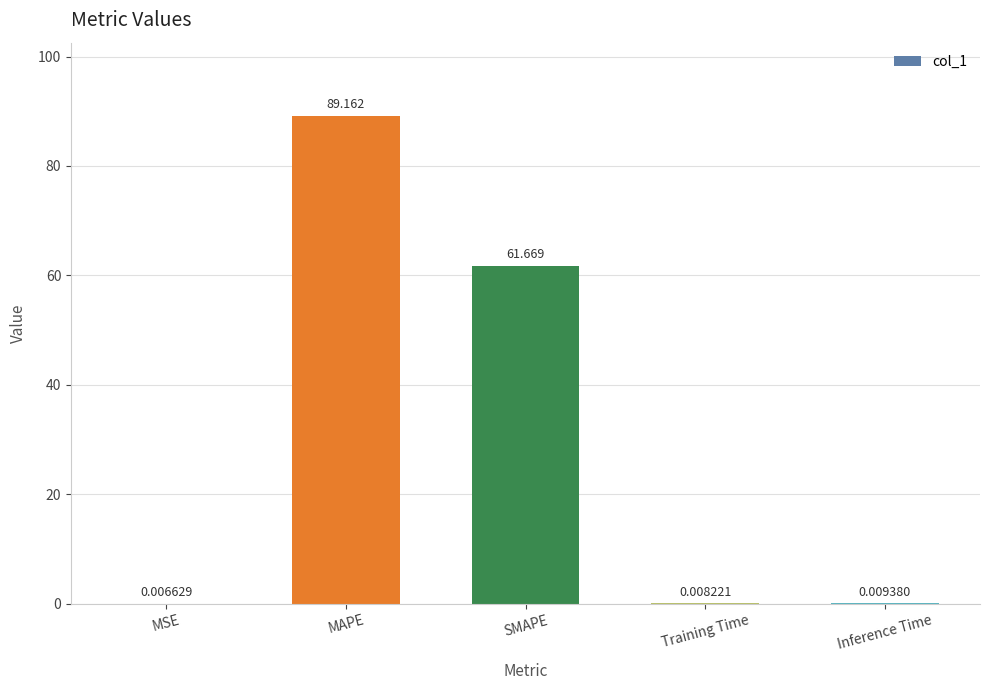

At which category does the chart reach its peak across all series?

MAPE